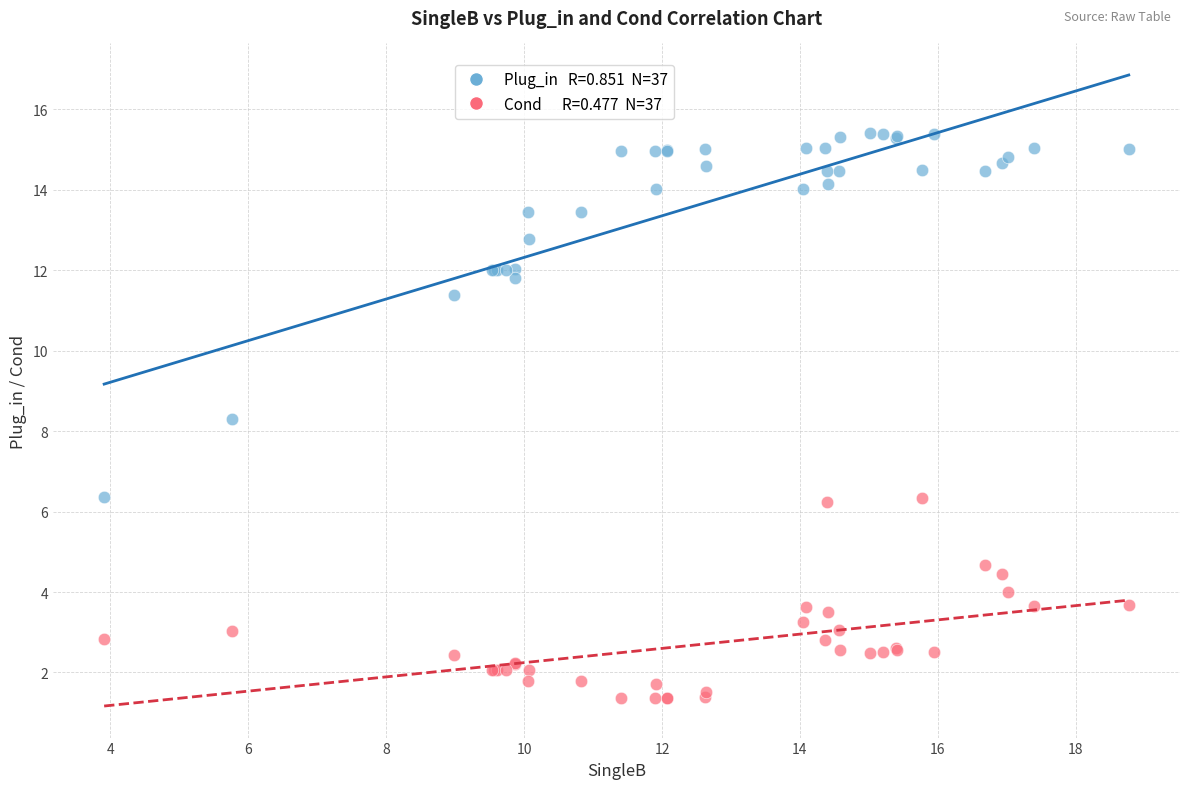

Across all series, what Y value is closest to 8?

8.3